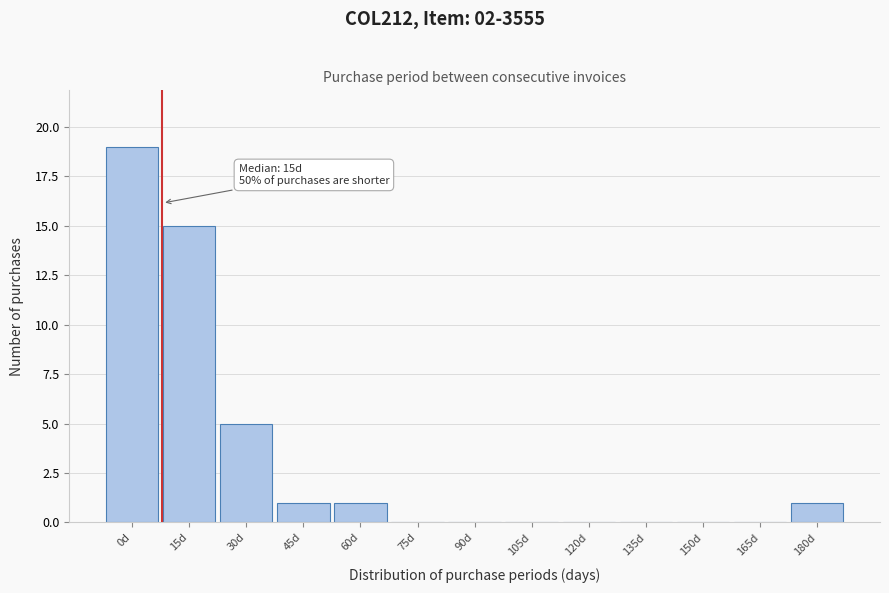

Reading left to right, extract all data points from this chart.

0d=19	15d=15	30d=5	45d=1	60d=1	75d=0	90d=0	105d=0	120d=0	135d=0	150d=0	165d=0	180d=1